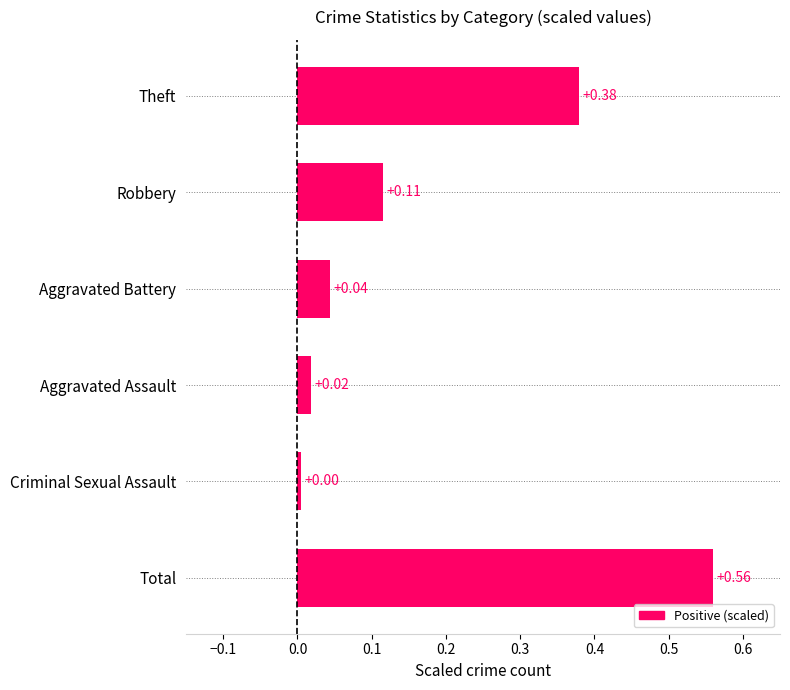

Rank the categories by value from lowest to highest.

Criminal Sexual Assault, Aggravated Assault, Aggravated Battery, Robbery, Theft, Total